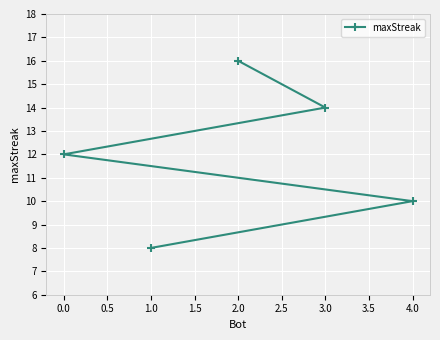

What is the sum of all values?

60